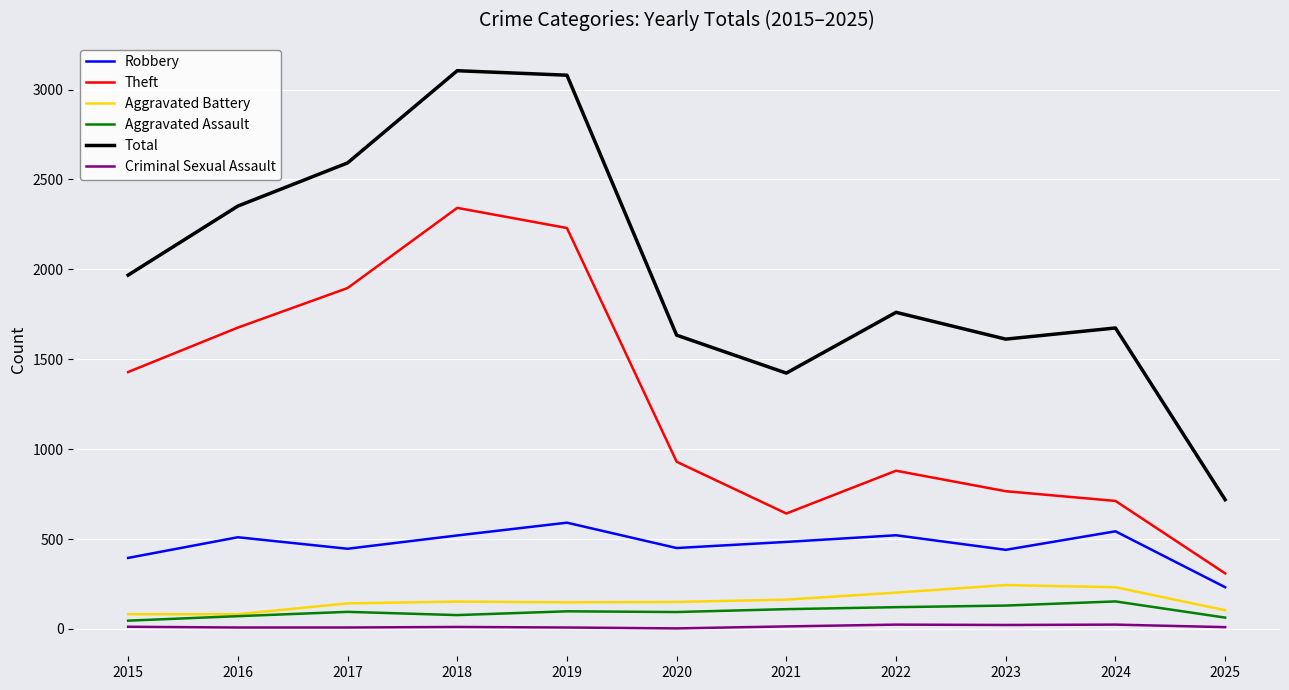

What is the lowest value of the Robbery series?

232